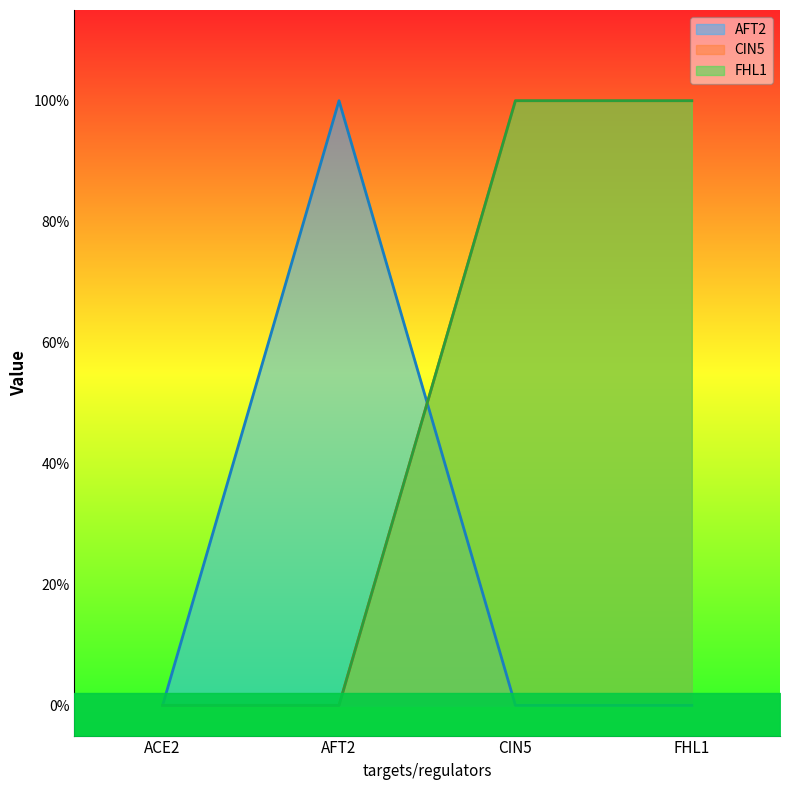

Reading left to right, what are all the values shown in this chart?

AFT2: 0	1	0	0
CIN5: 0	0	1	1
FHL1: 0	0	1	1